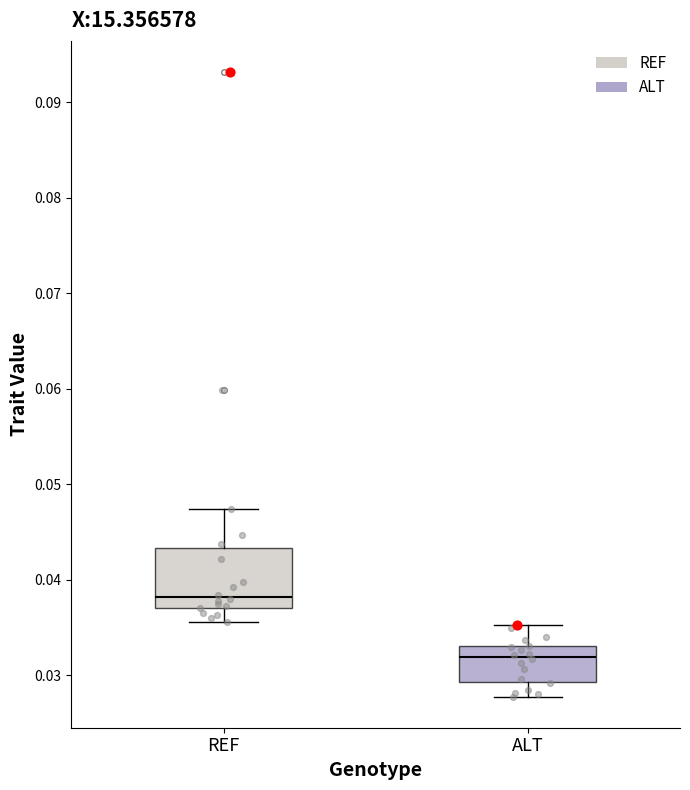

Which box is the tallest, from its lower edge to its upper edge?

REF